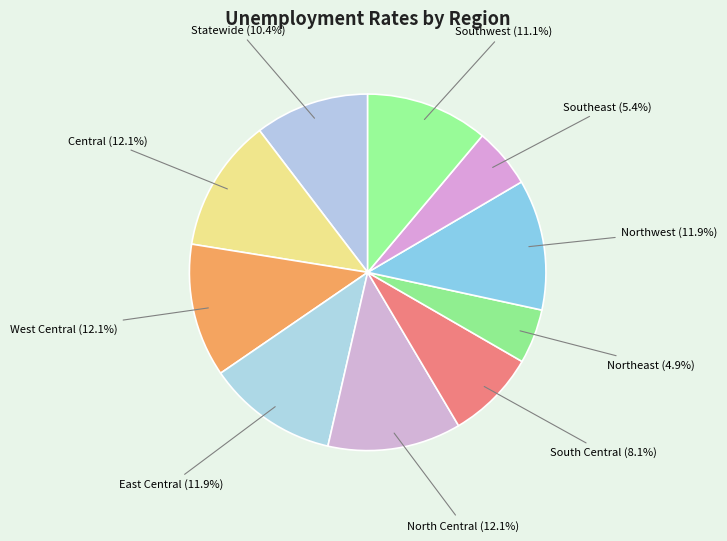

Approximately how many times larger is the value at Southwest compared to Statewide?

1.1